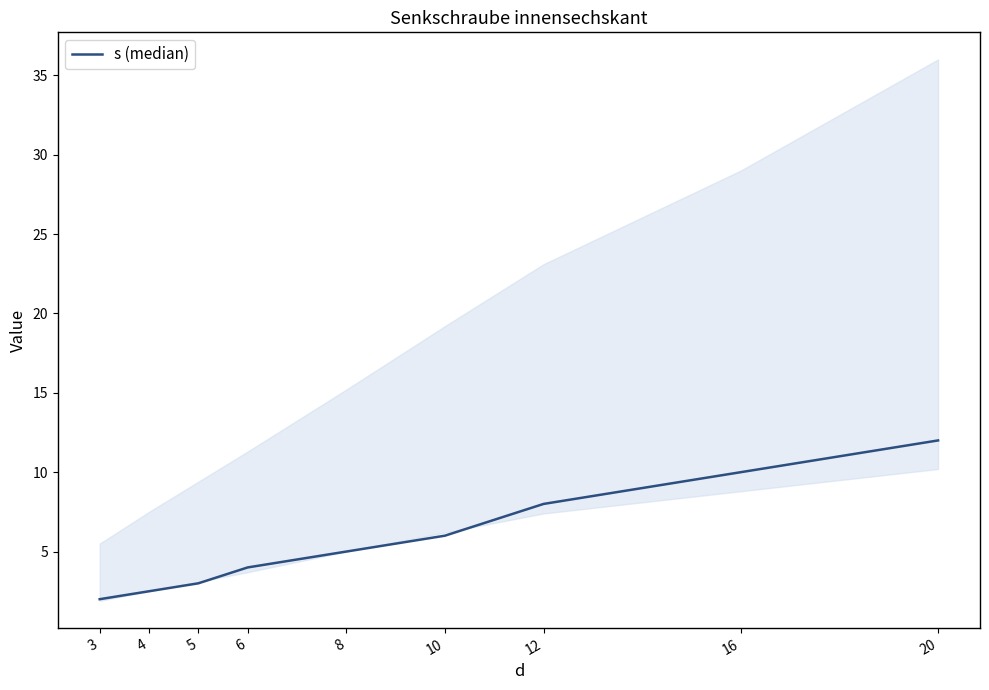

Does the chart display data point markers on the line(s)?

No